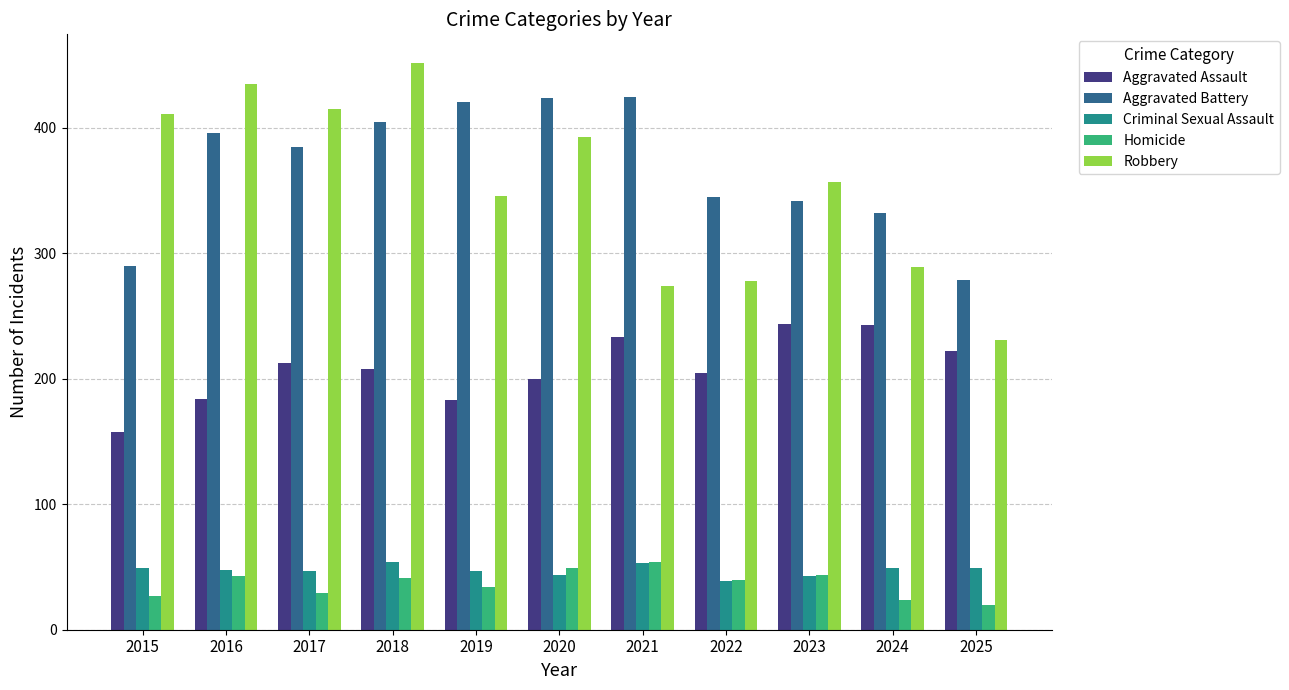

How many data points in Homicide are less than 40?

5